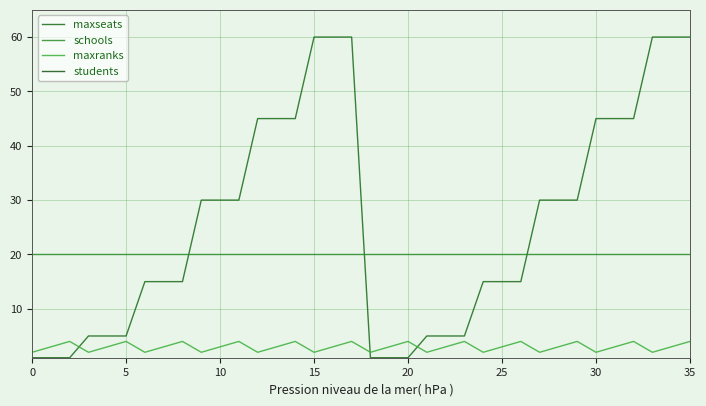

How many lines are shown in the chart?

4